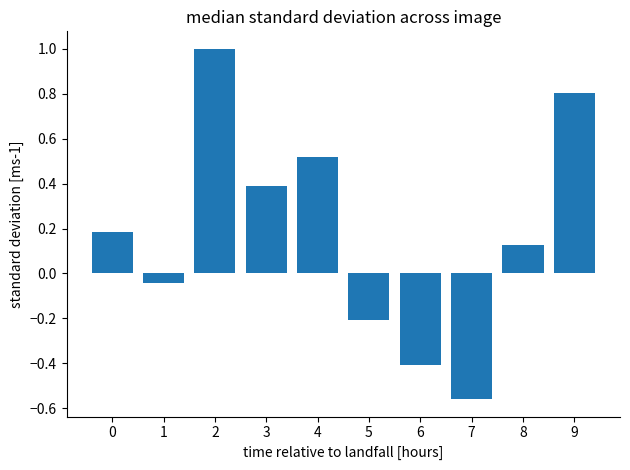

How many values are below 0?

4